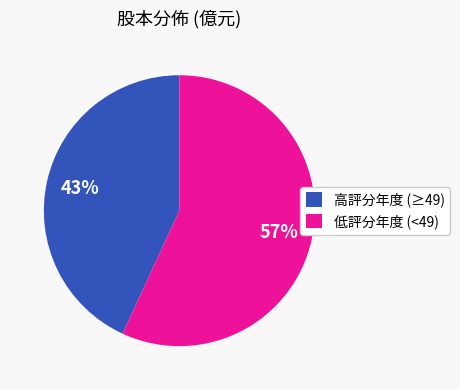

What percentage is the 低評分年度 (<49) slice, to the nearest percent?

57%